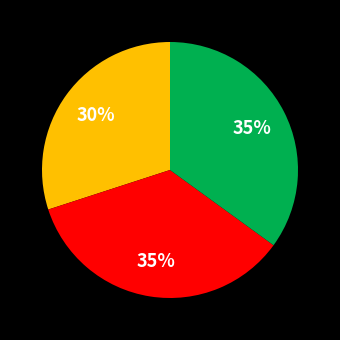

To the nearest percent, what is the difference between the largest and smallest slice percentages?

5%